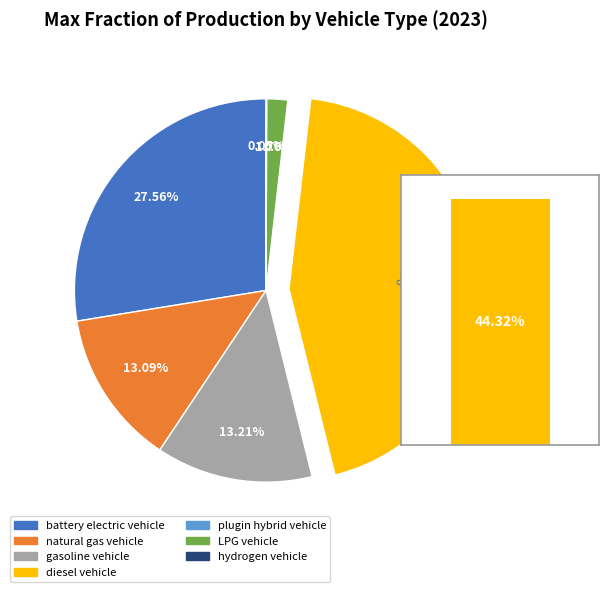

To the nearest percent, what is the average slice percentage?

14%